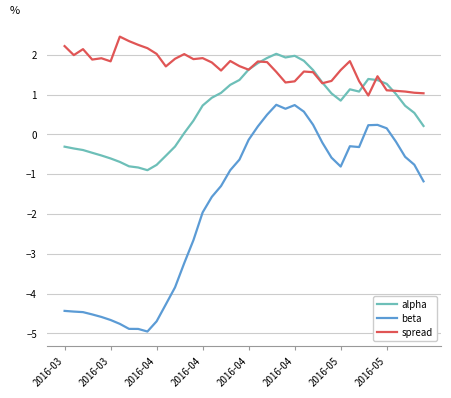

Which series has the largest range (max minus min)?

beta